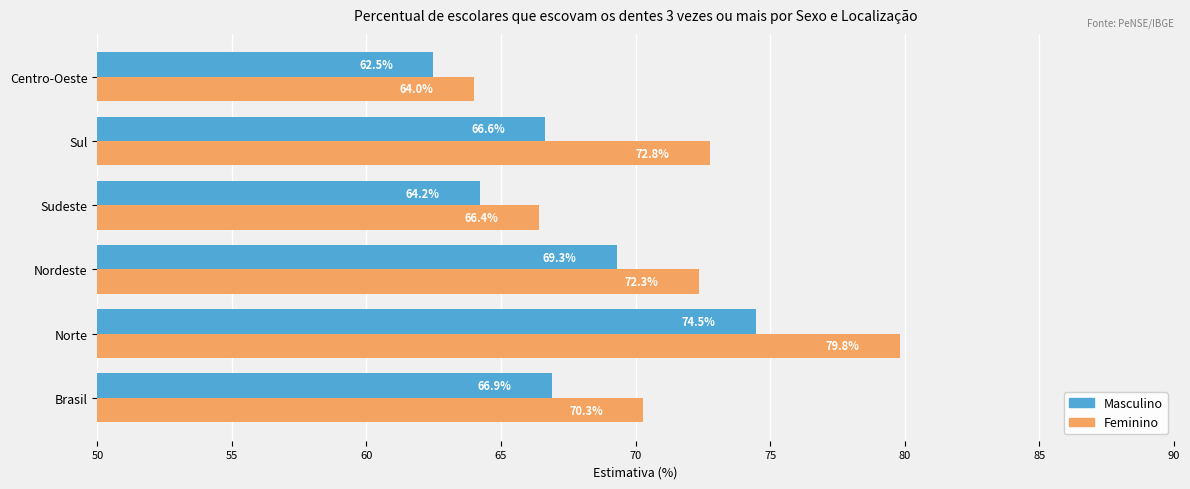

Rank the series by their average value, from lowest to highest.

Masculino, Feminino